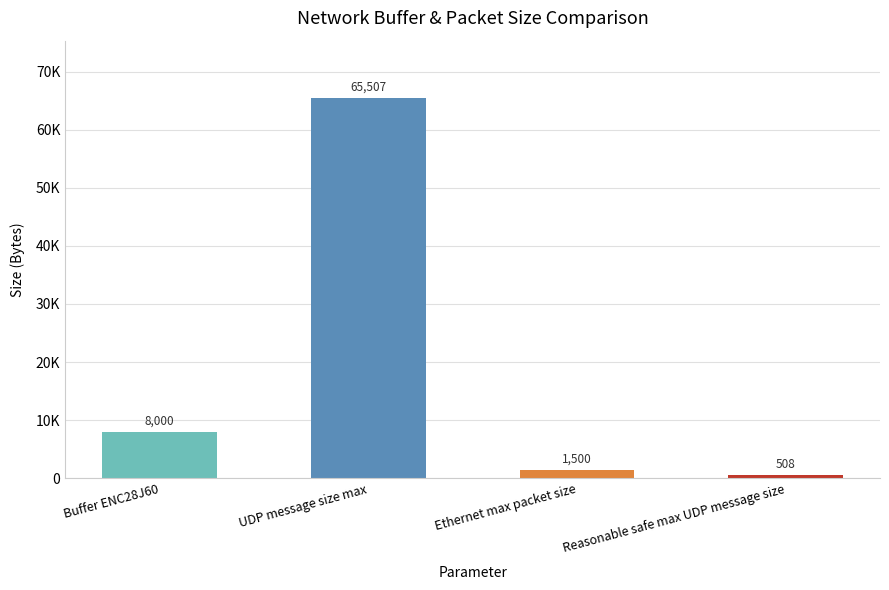

What is the difference between the values at Ethernet max packet size and Reasonable safe max UDP message size?

992